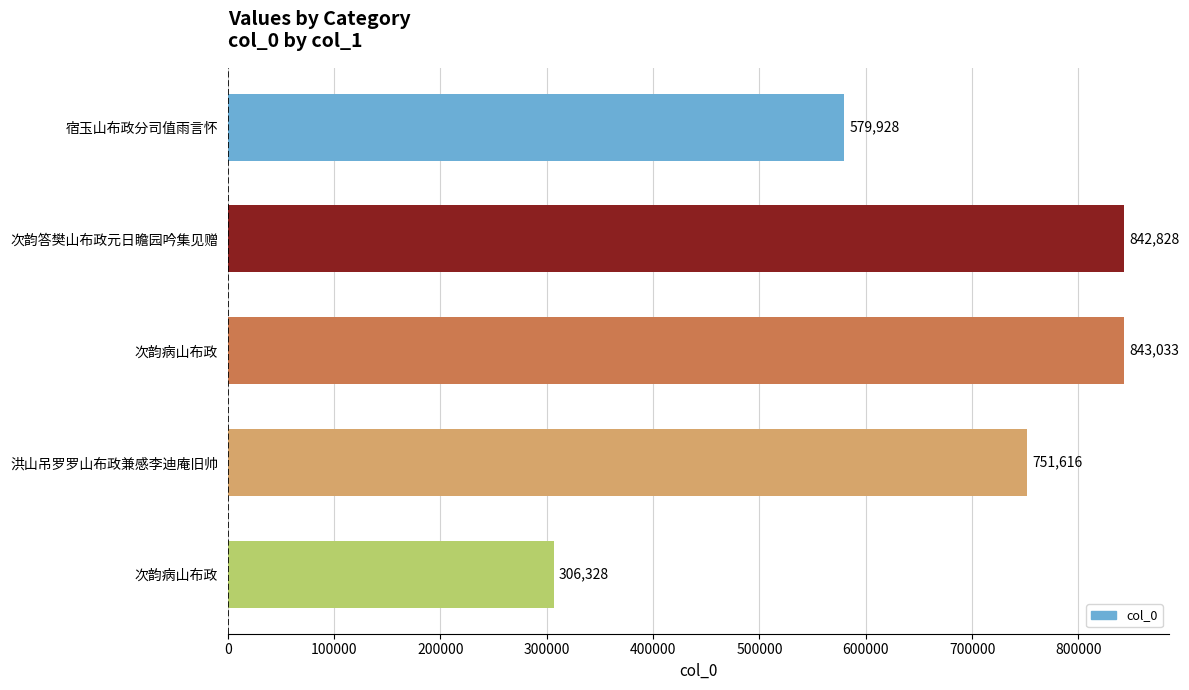

How many series are shown in this chart?

1